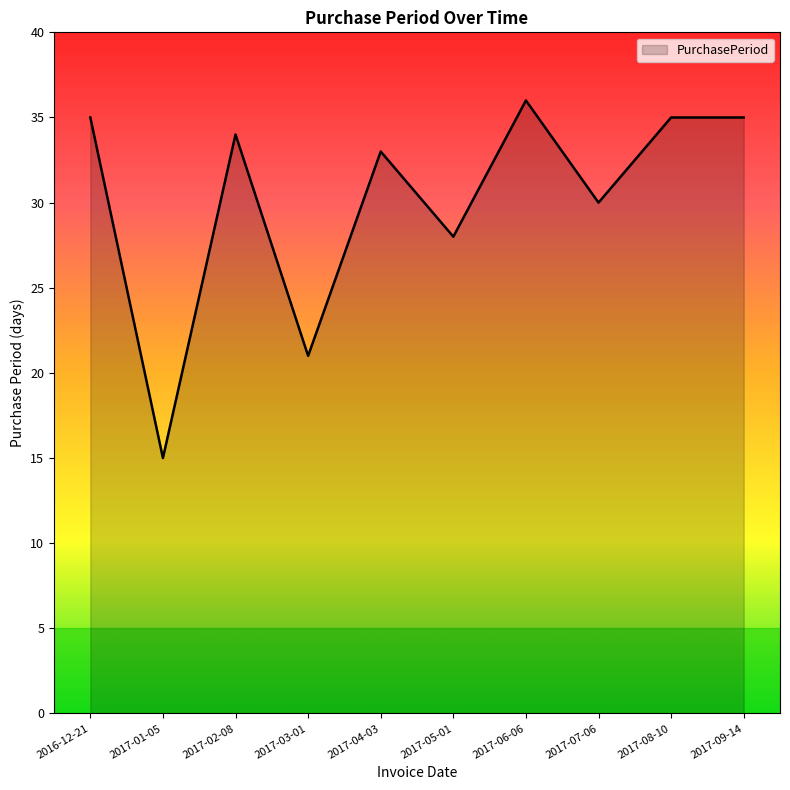

How many distinct data groups are displayed?

1